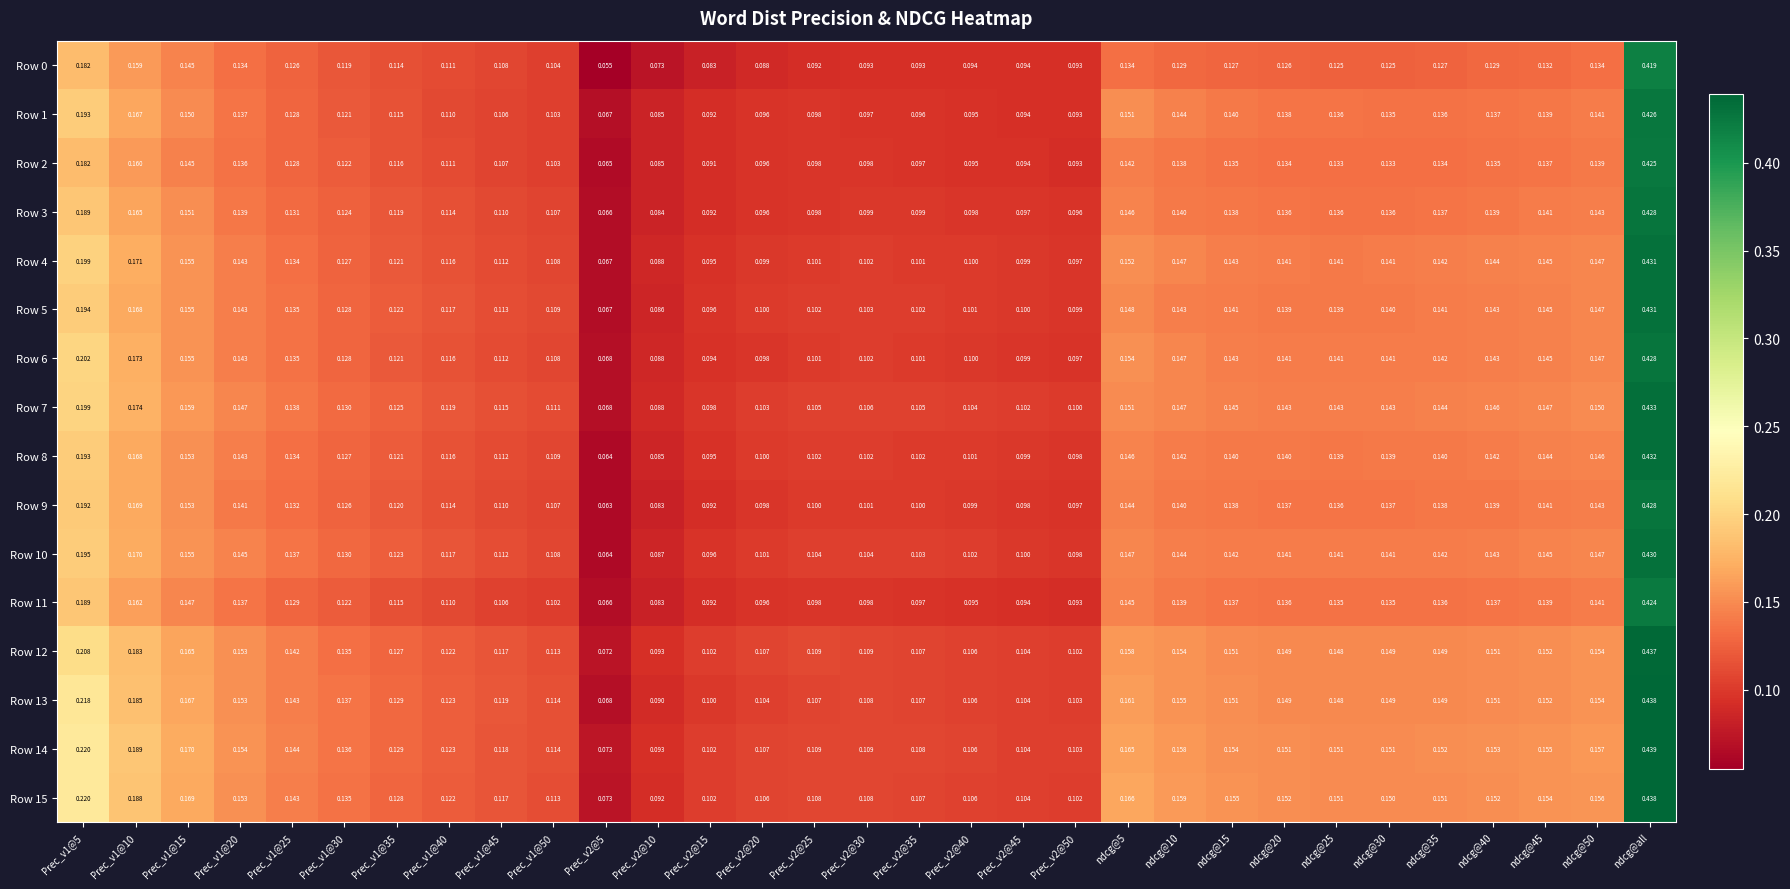

At which label does Row 12 reach its peak?

ndcg@all